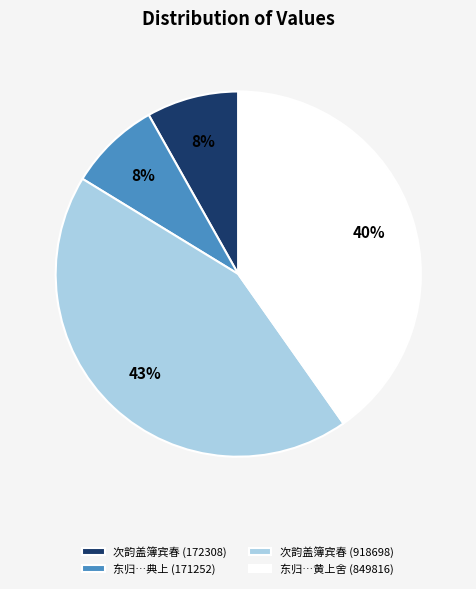

To the nearest percent, what percentage of the pie is 次韵盖簿宾春 (172308)?

8%